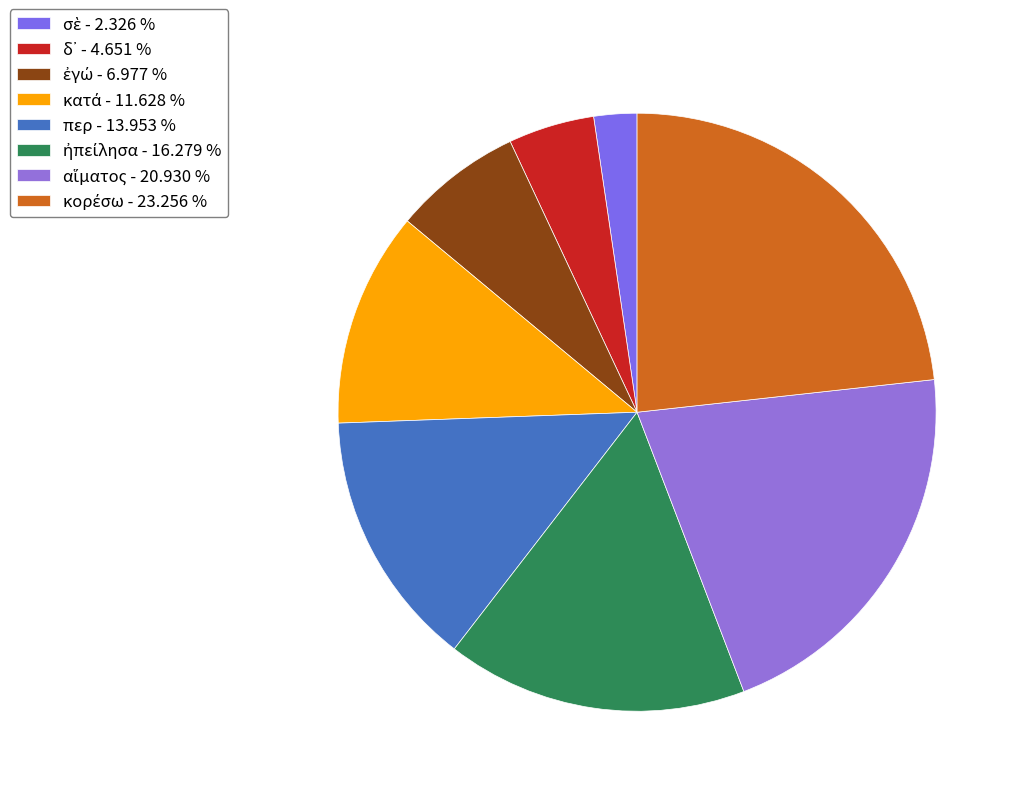

What percentage is NOT represented by σὲ?

97.7%